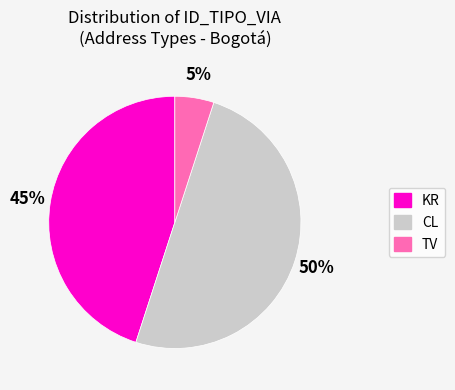

To the nearest percent, what is the average slice percentage?

33%